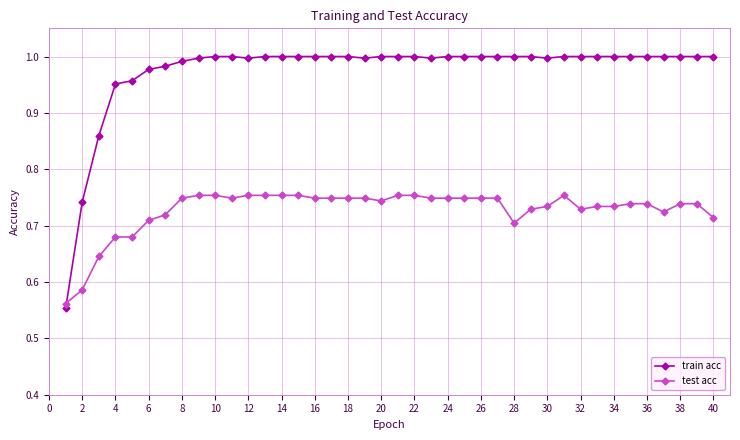

At how many categories does at least one series exceed 0?

40